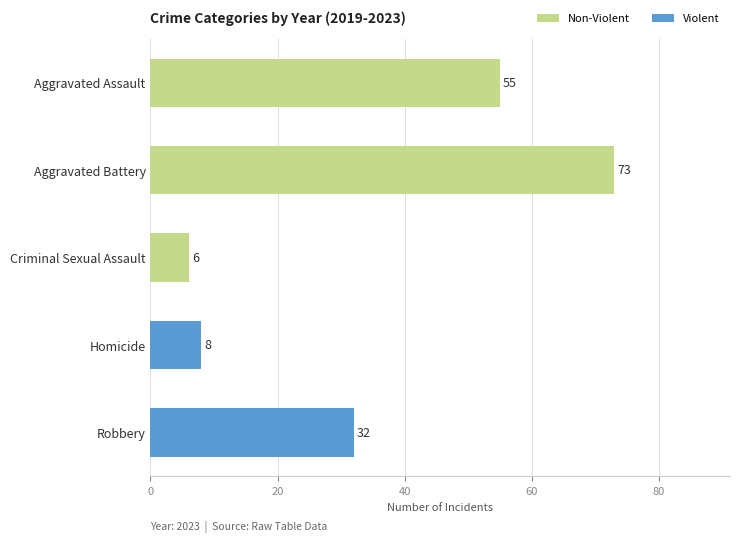

Between Criminal Sexual Assault and Aggravated Battery, which is larger?

Aggravated Battery